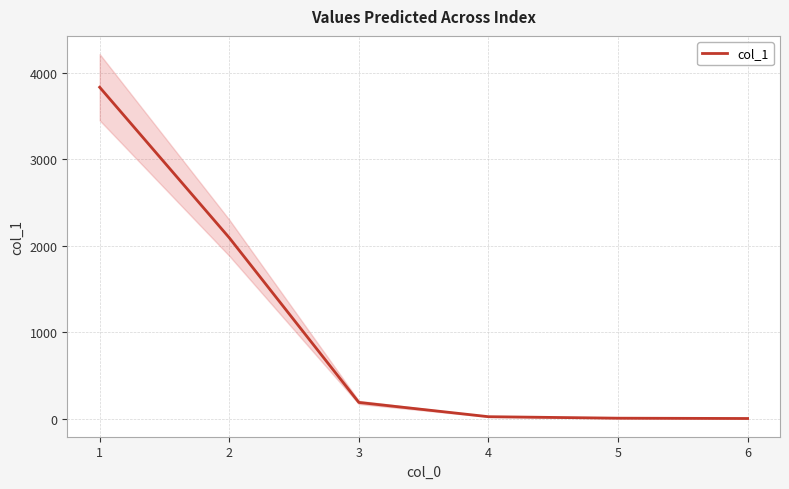

What is the maximum value shown in the chart?

3830.2